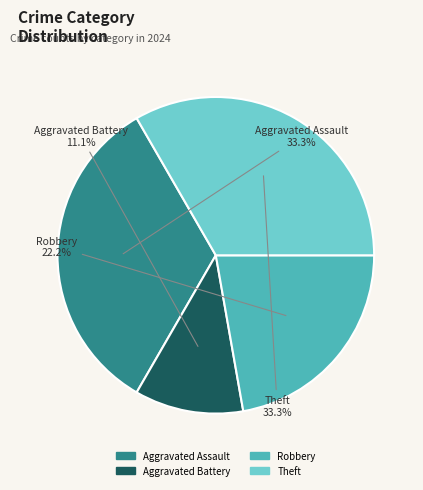

Do Theft and Aggravated Assault together represent more than half of the pie?

Yes